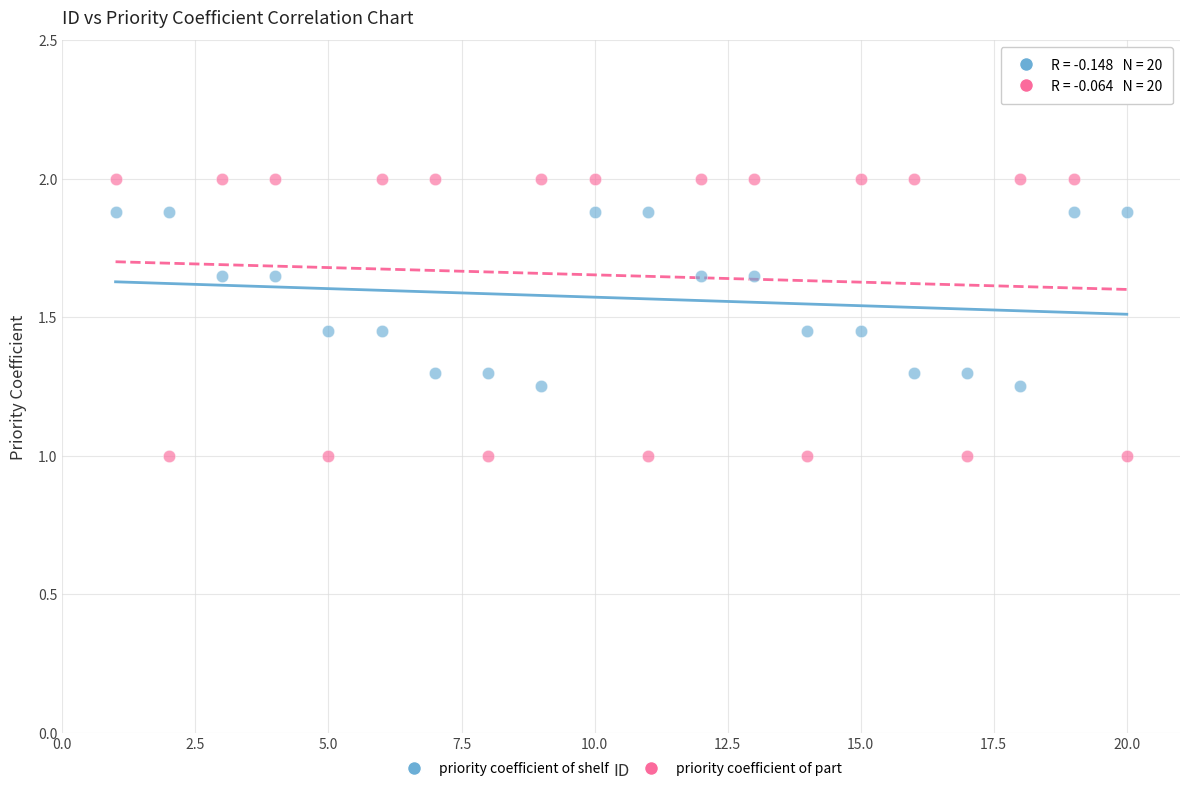

What are all the series names shown in the legend?

priority coefficient of shelf, priority coefficient of part